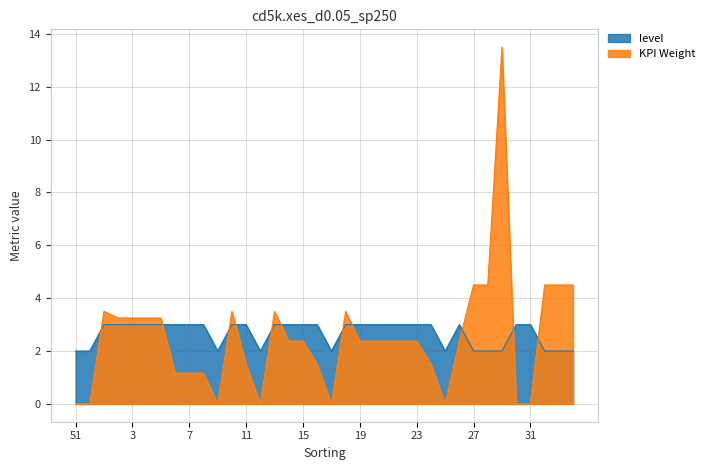

Reading right to left, transcribe all the data shown in this chart.

level: 34=2.0	33=2.0	32=2.0	31=3.0	30=3.0	29=2.0	28=2.0	27=2.0	26=3.0	25=2.0	24=3.0	23=3.0	22=3.0	21=3.0	20=3.0	19=3.0	18=3.0	17=2.0	16=3.0	15=3.0	14=3.0	13=3.0	12=2.0	11=3.0	10=3.0	9=2.0	8=3.0	7=3.0	6=3.0	5=3.0	4=3.0	3=3.0	2=3.0	1=3.0	52=2.0	51=2.0
KPI Weight: 34=4.5	33=4.5	32=4.5	31=0.0	30=0.0	29=13.5	28=4.5	27=4.5	26=2.4	25=0.0	24=1.5	23=2.4	22=2.4	21=2.4	20=2.4	19=2.4	18=3.5	17=0.0	16=1.5	15=2.4	14=2.4	13=3.5	12=0.0	11=1.5	10=3.5	9=0.0	8=1.2	7=1.2	6=1.2	5=3.2	4=3.2	3=3.2	2=3.2	1=3.5	52=0.0	51=0.0